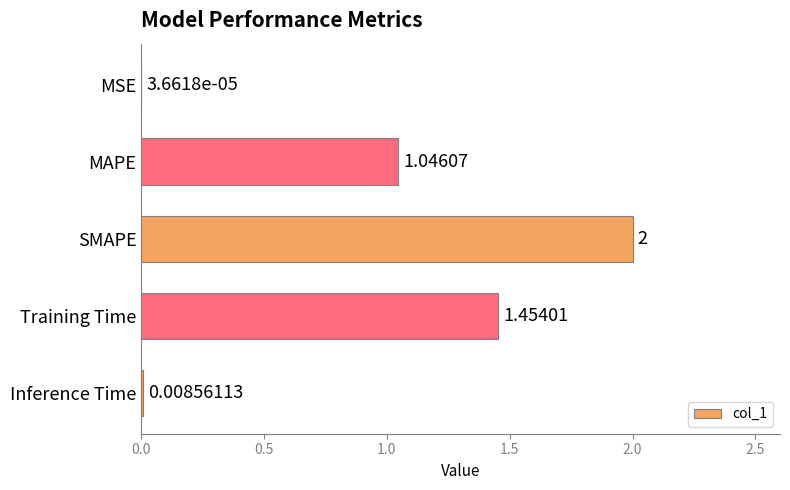

At which label is the value closest to 1?

MAPE